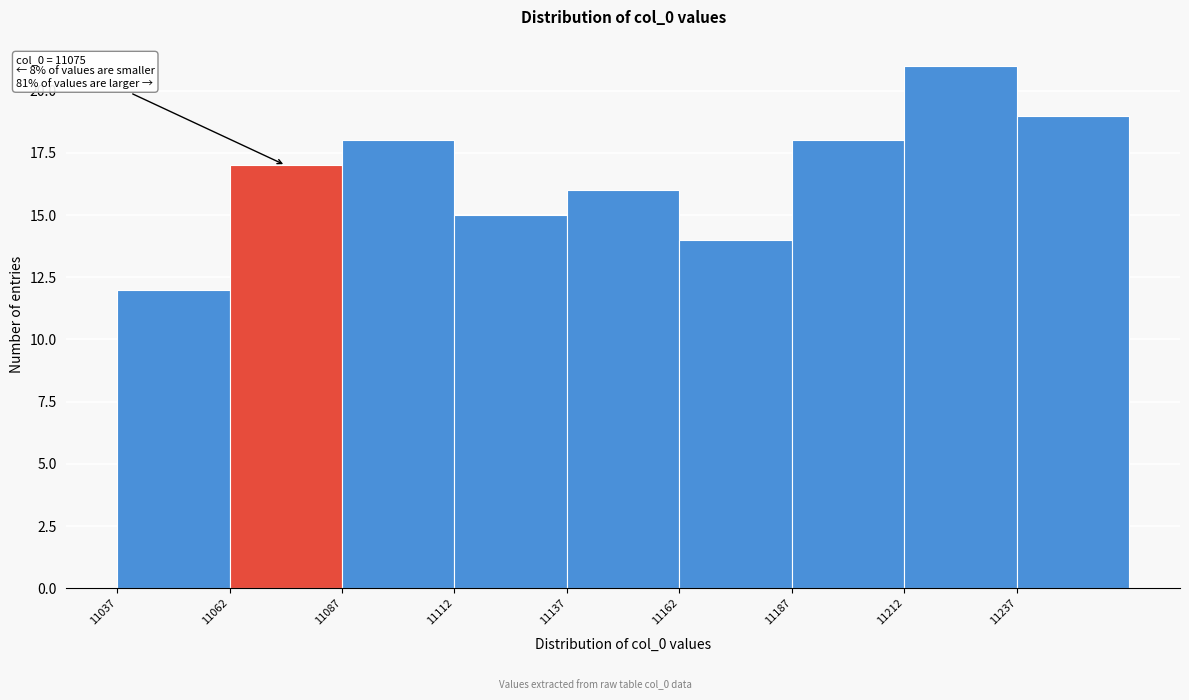

Which range on the x-axis has the tallest bar?

11212 to 11237